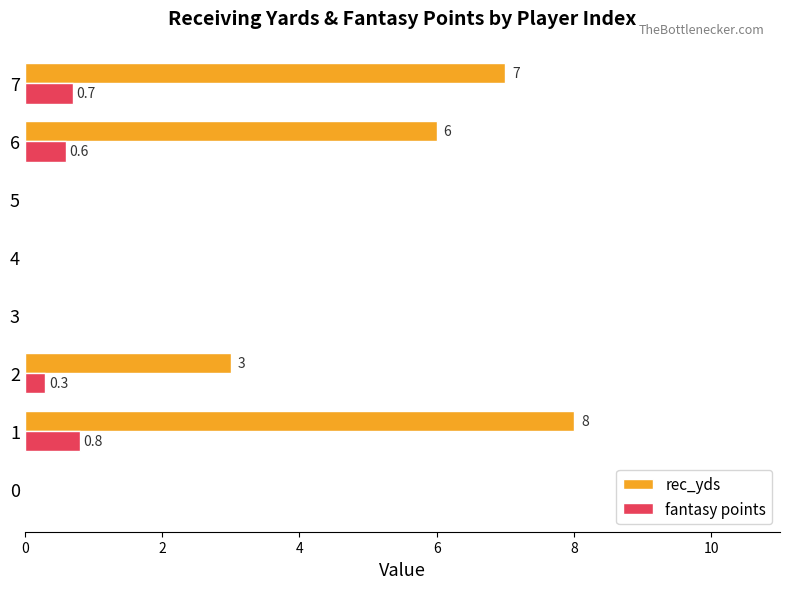

Where is rec_yds nearest to the value 4?

2